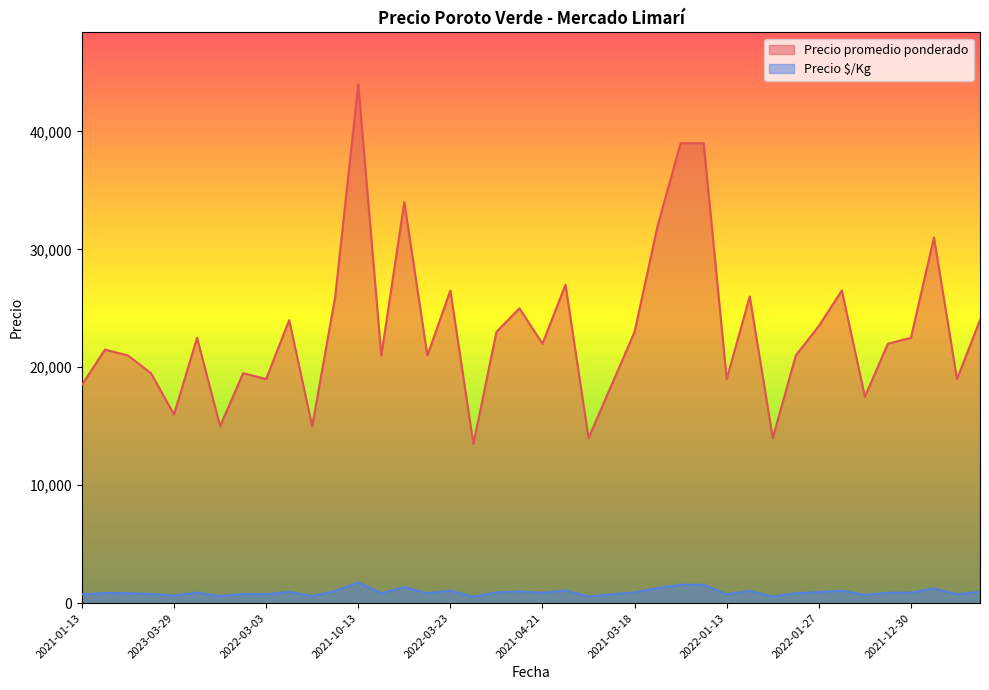

What is the highest value of the Precio $/Kg series?

1760